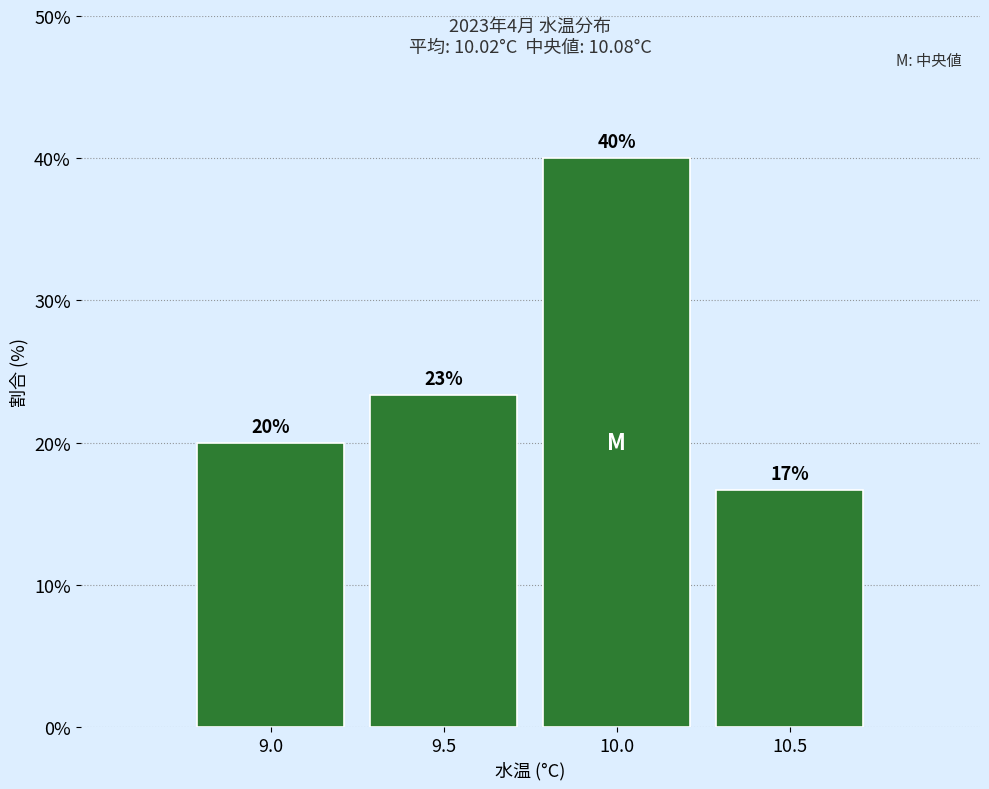

Which has a higher value, 10.5 or 9.5?

9.5